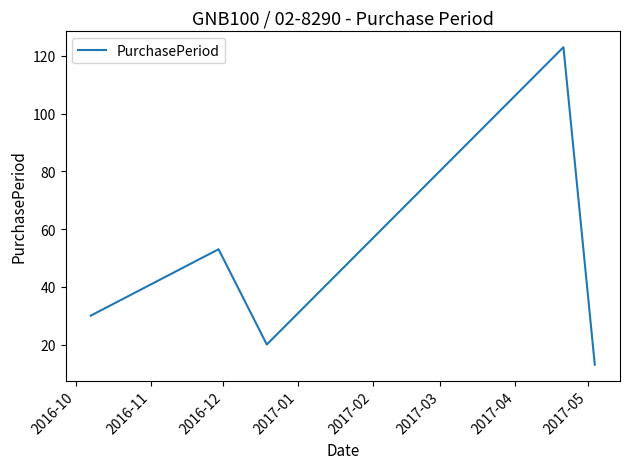

What is the sum of all values?

239